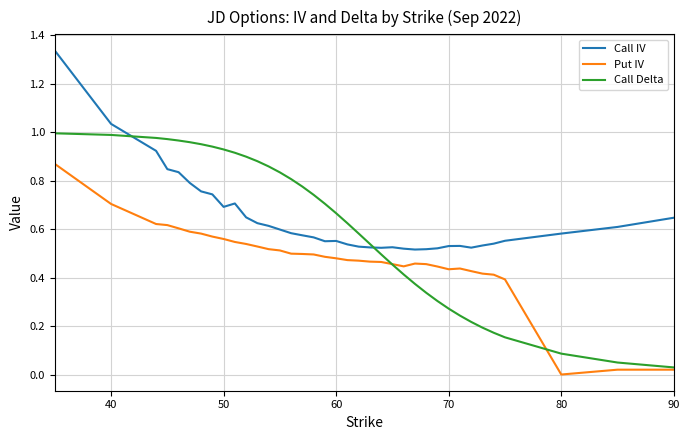

True or false: Put IV and Call IV intersect in this chart.

False